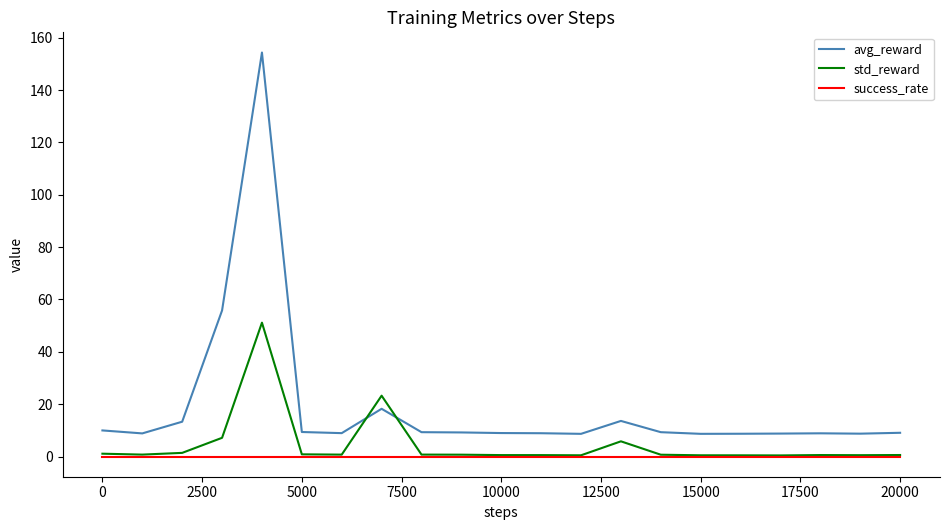

What is the difference between the second highest and minimum values in the avg_reward series?

47.1